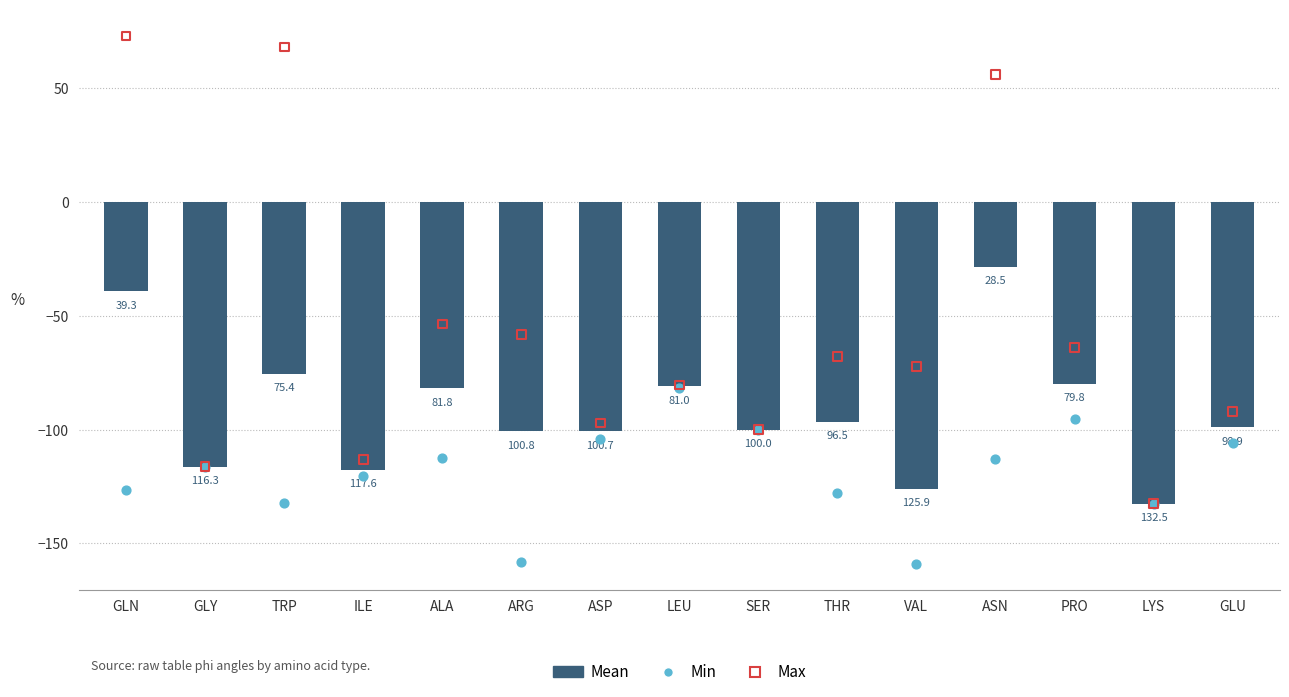

What is the total value across all series at ARG?

-317.2